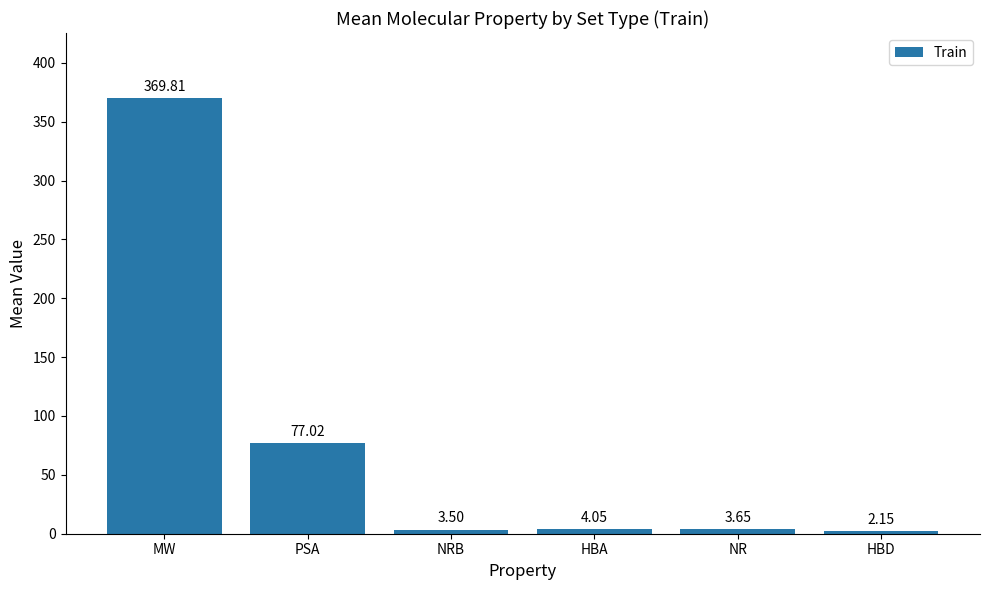

What is the label of the 3rd bar from the right?

HBA